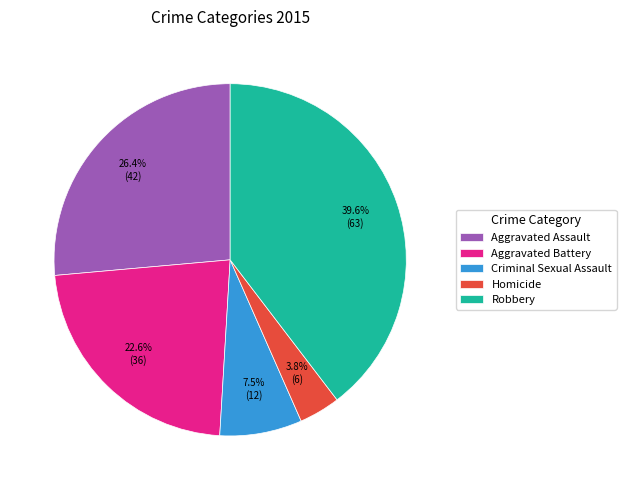

To the nearest percent, what percentage of the pie is Homicide?

4%